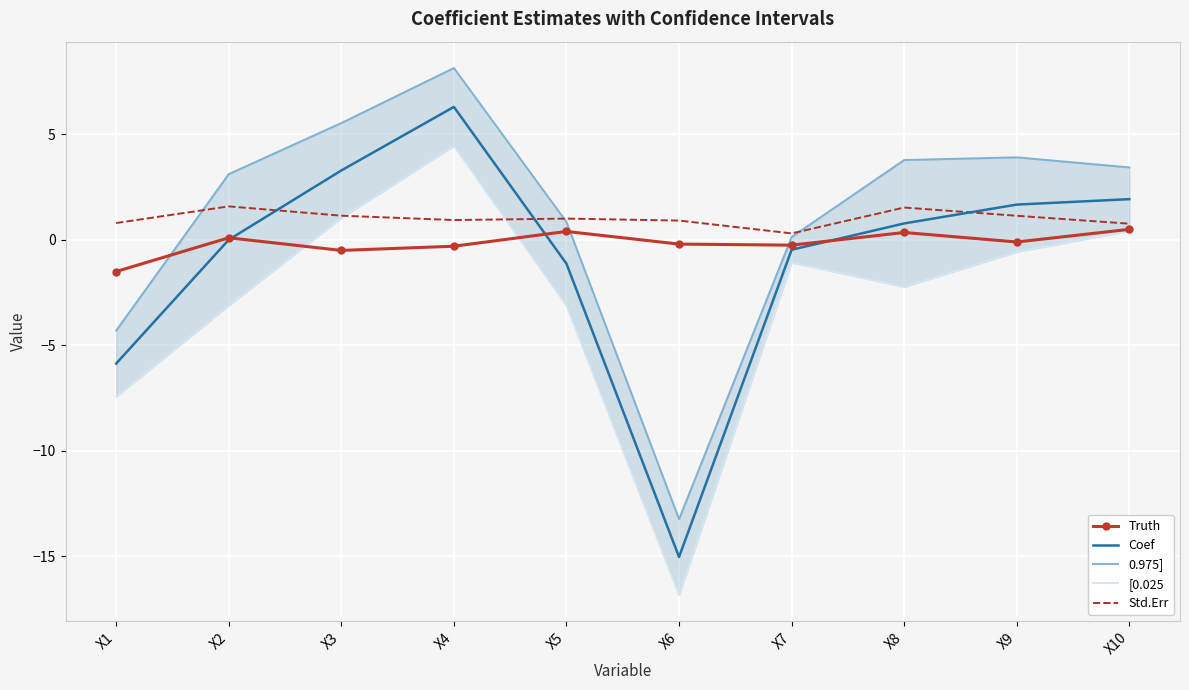

How many data points does each series have?

10